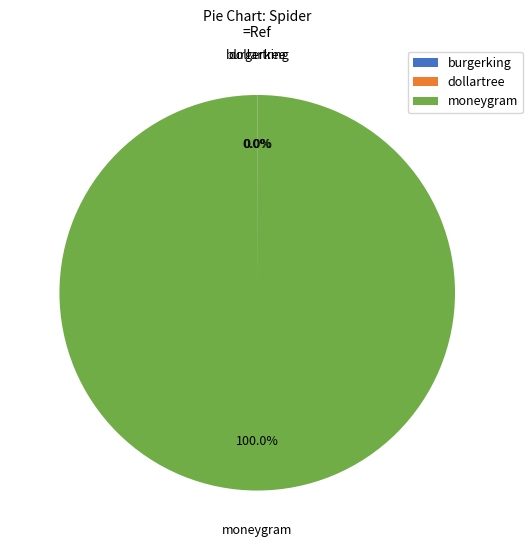

Is there any slice that represents more than half of the pie?

Yes